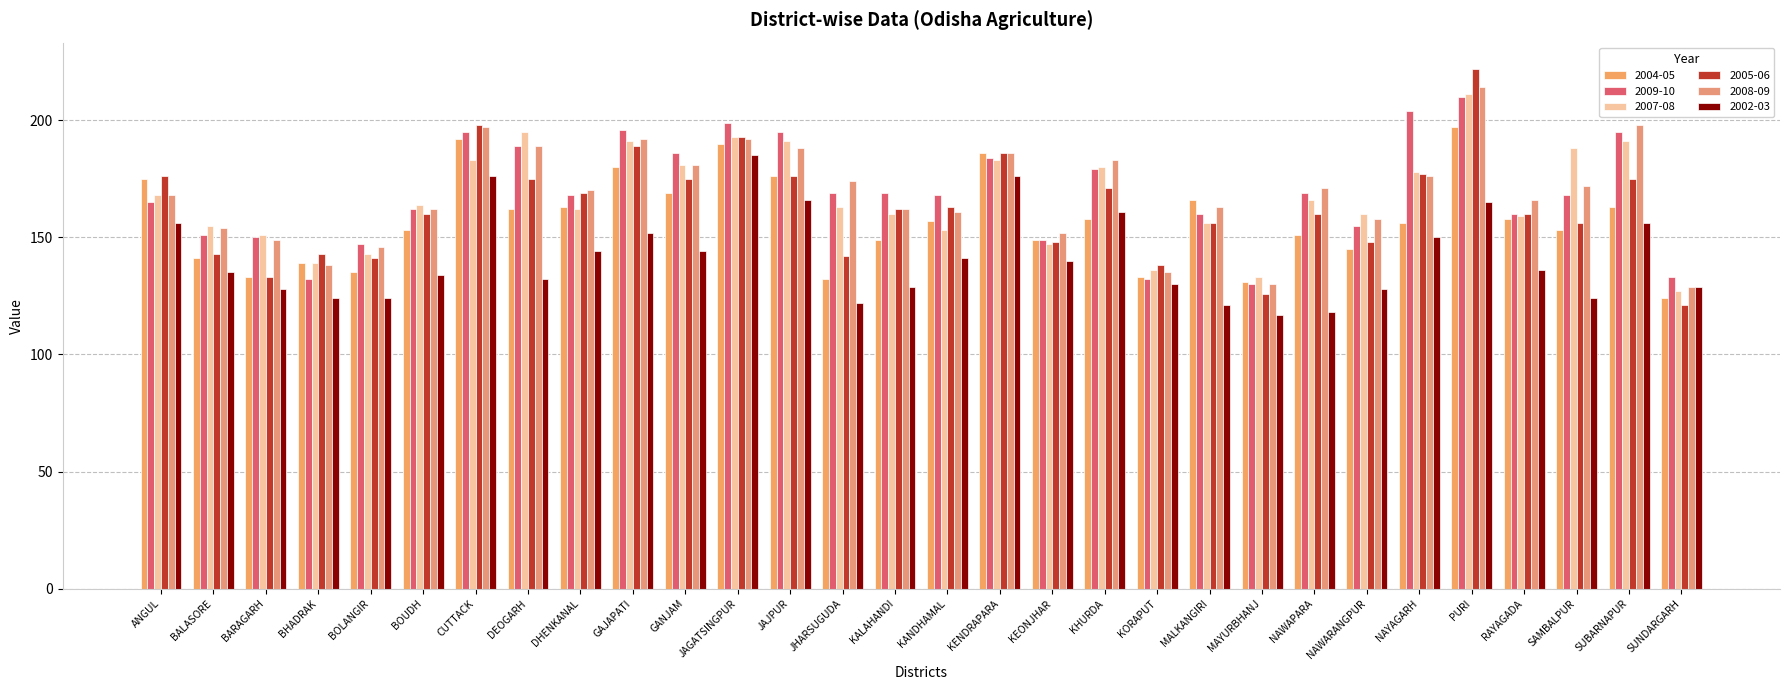

The value of 2004-05 at NAWARANGPUR is 55. True or false?

False